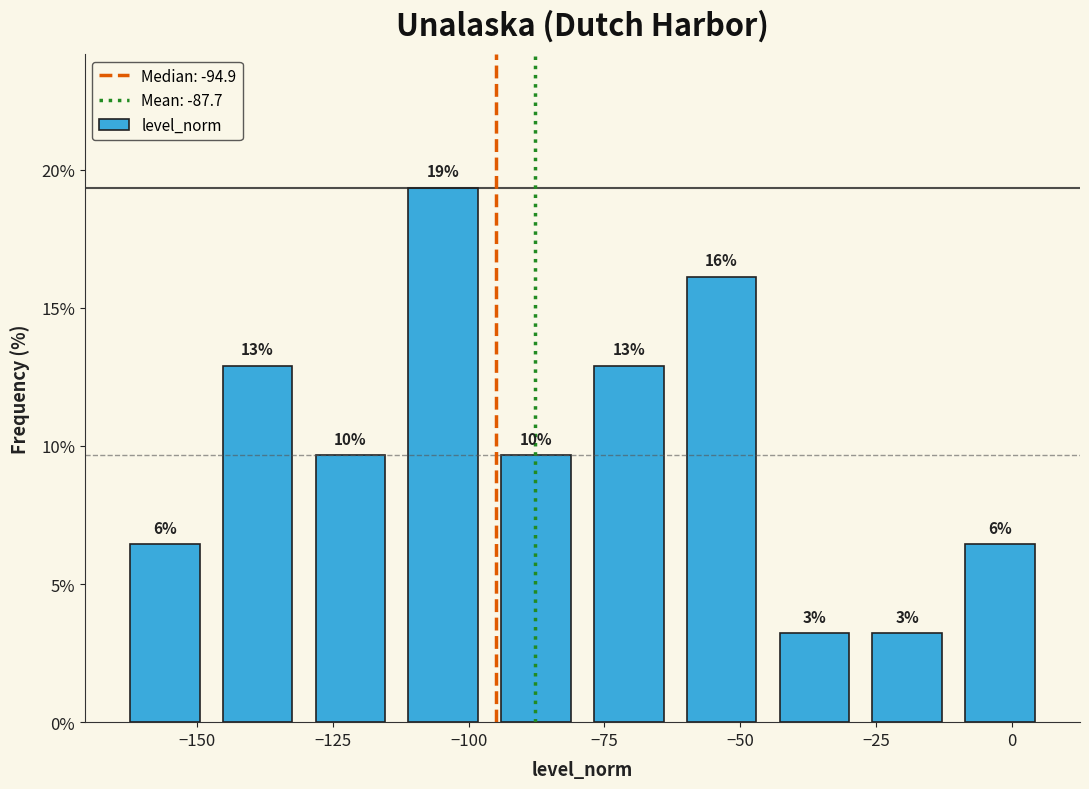

Around what value on the x-axis is the tallest bar? Give the approximate position of its centre, as read against the axis.

-105